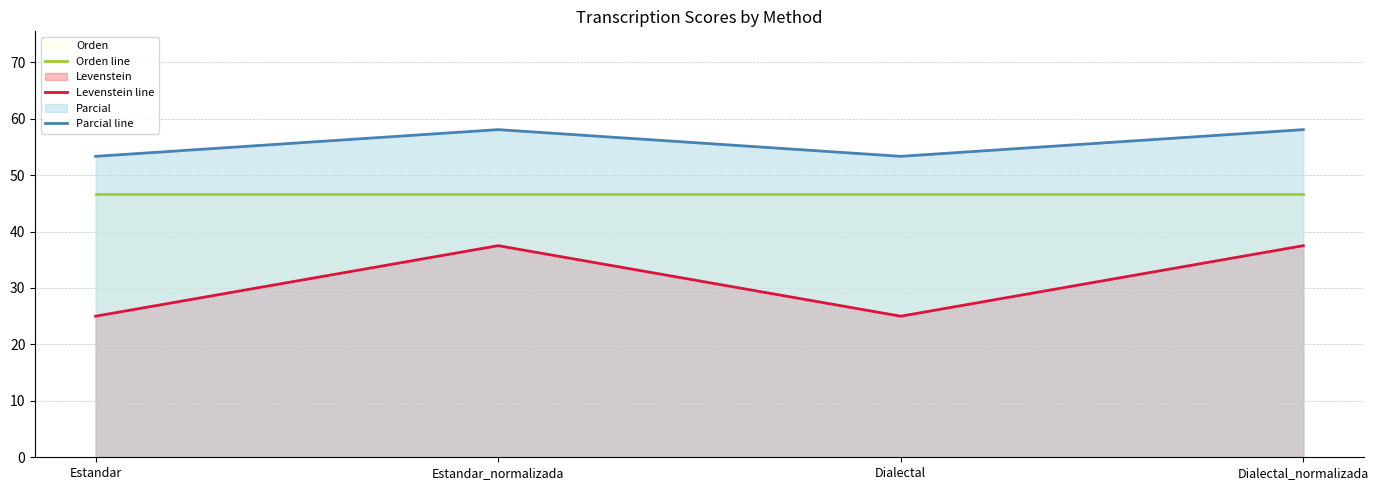

What is the average value of the Orden line series?

46.7